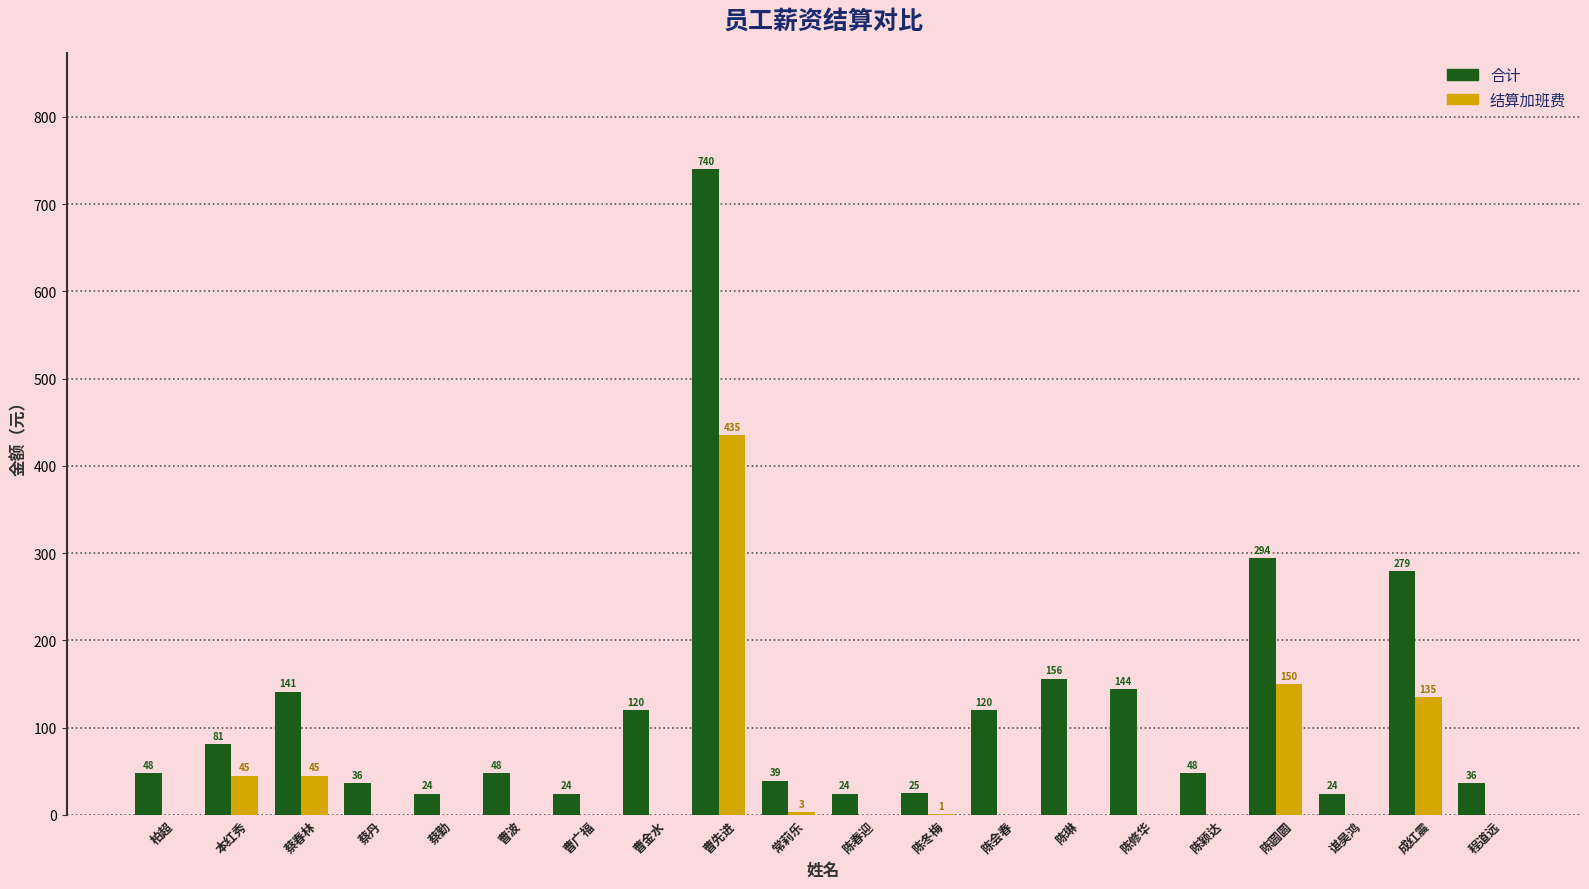

The 结算加班费 series shows -249 at 陈春迎. True or false?

False